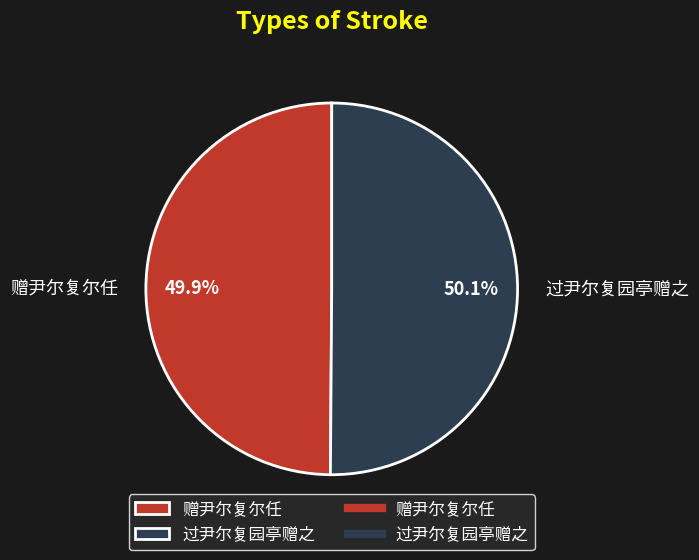

Does any single category account for the majority?

Yes